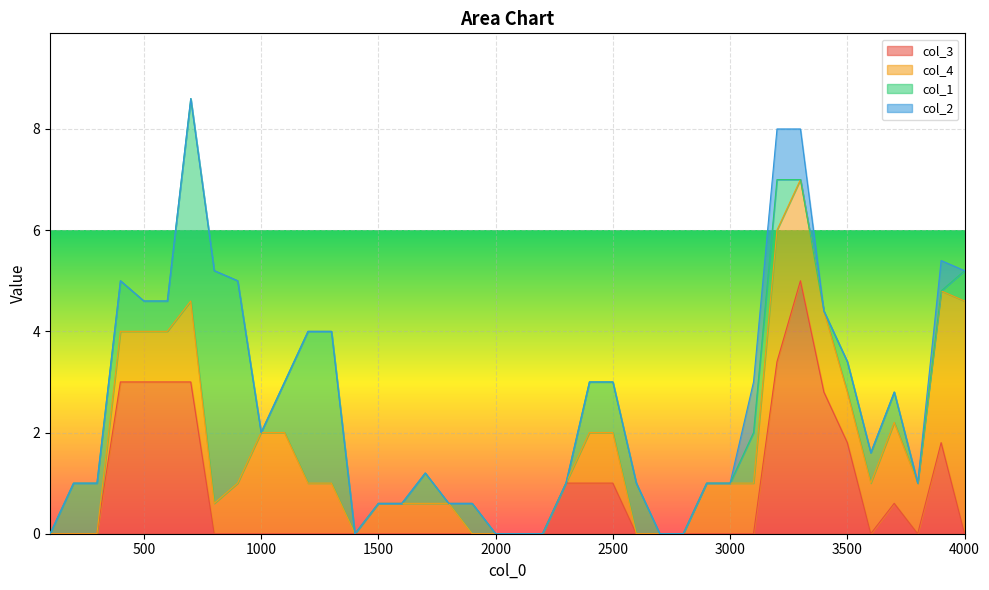

At which label is col_3 closest to 2?

3500